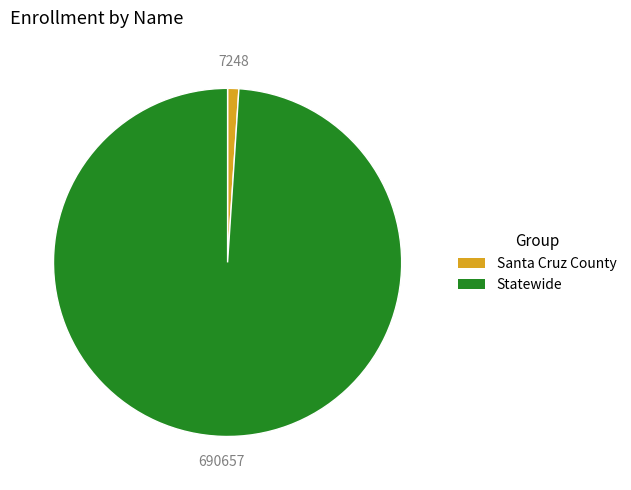

Count the number of slices in the pie.

2